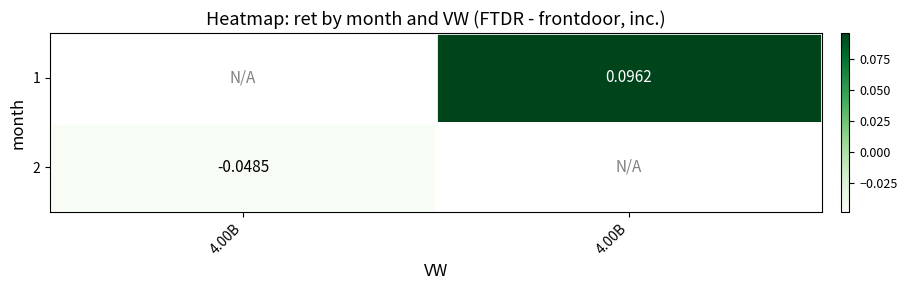

Which series has the widest spread of values?

2